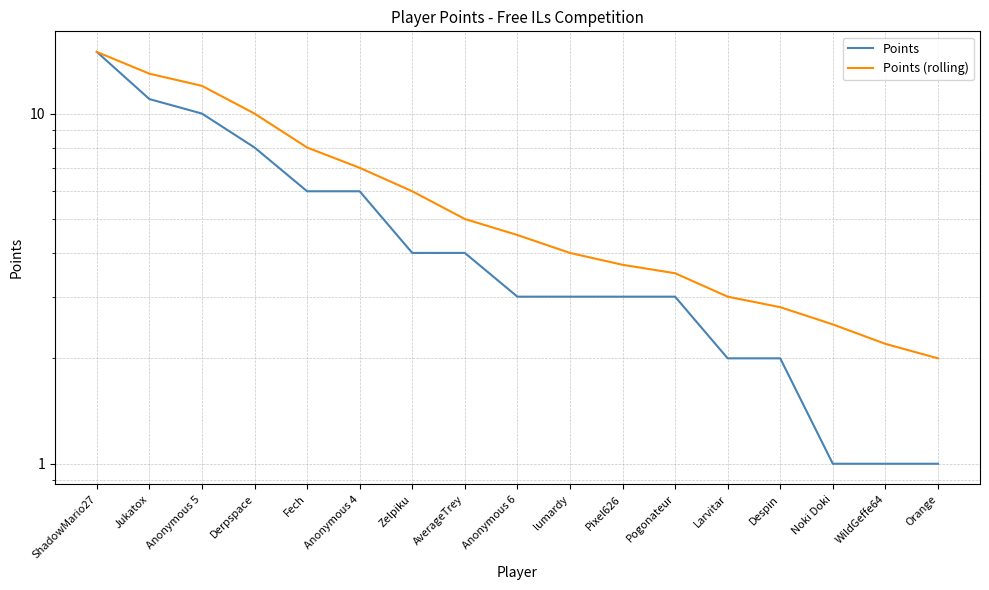

Which series has the largest range (max minus min)?

Points